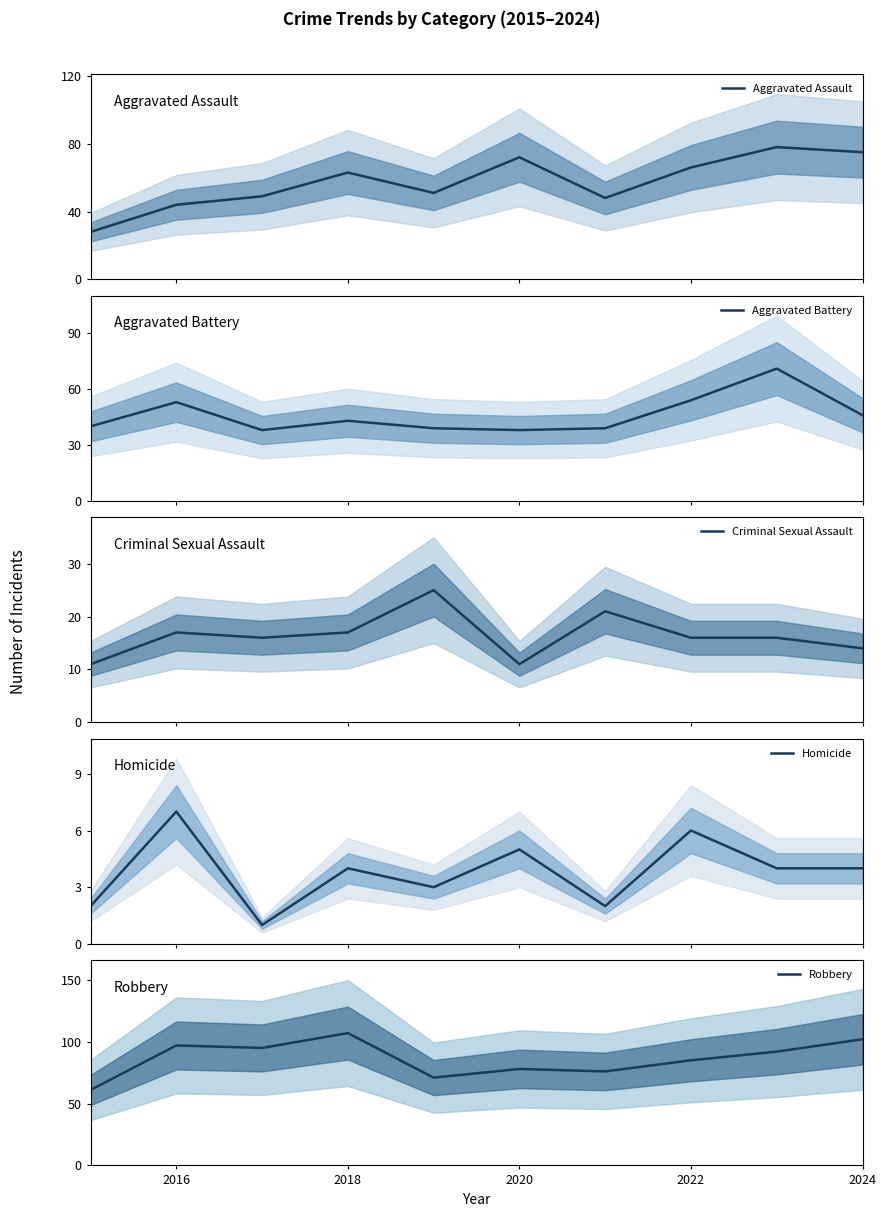

Which category has the highest value in the Robbery series?

2018